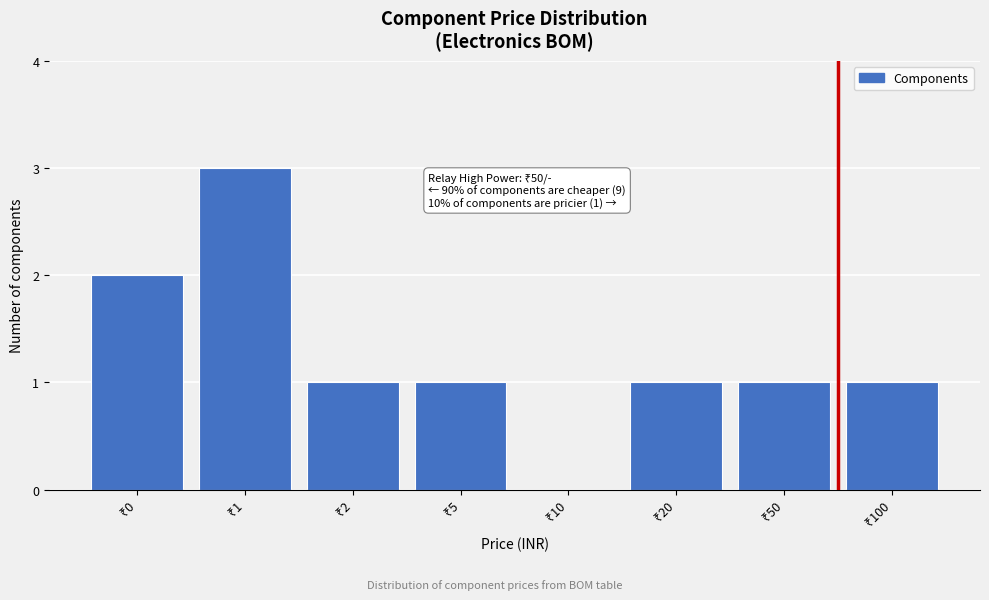

What is the greatest value displayed?

3